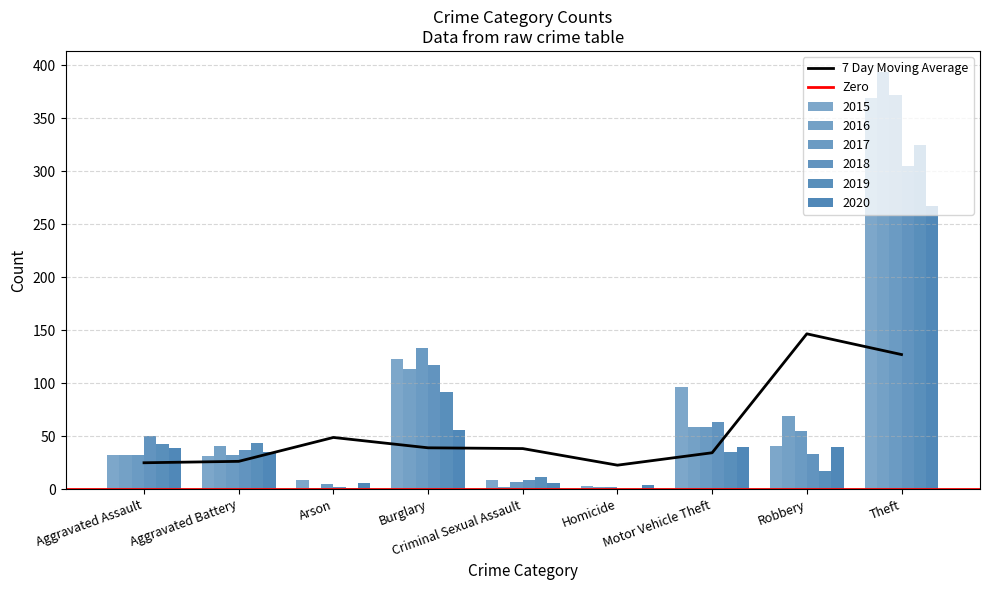

Where is 7 Day Moving Average nearest to the value 84?

Arson